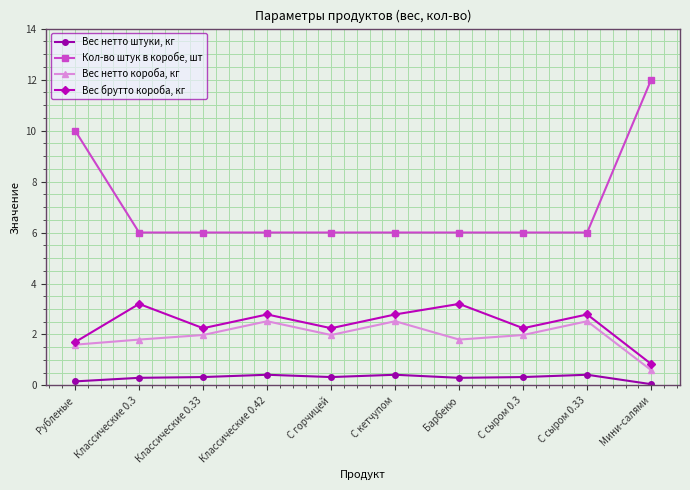

What is the difference between the maximum and minimum values in the Вес нетто короба, кг series?

1.9